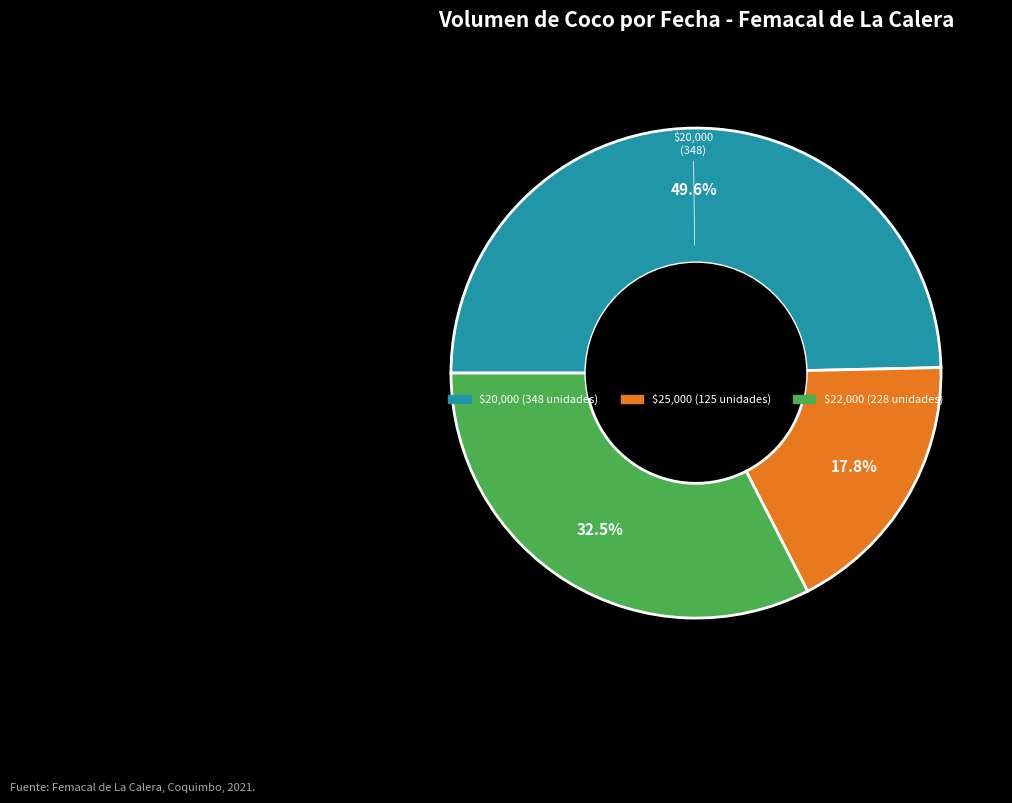

Does any single category account for the majority?

No